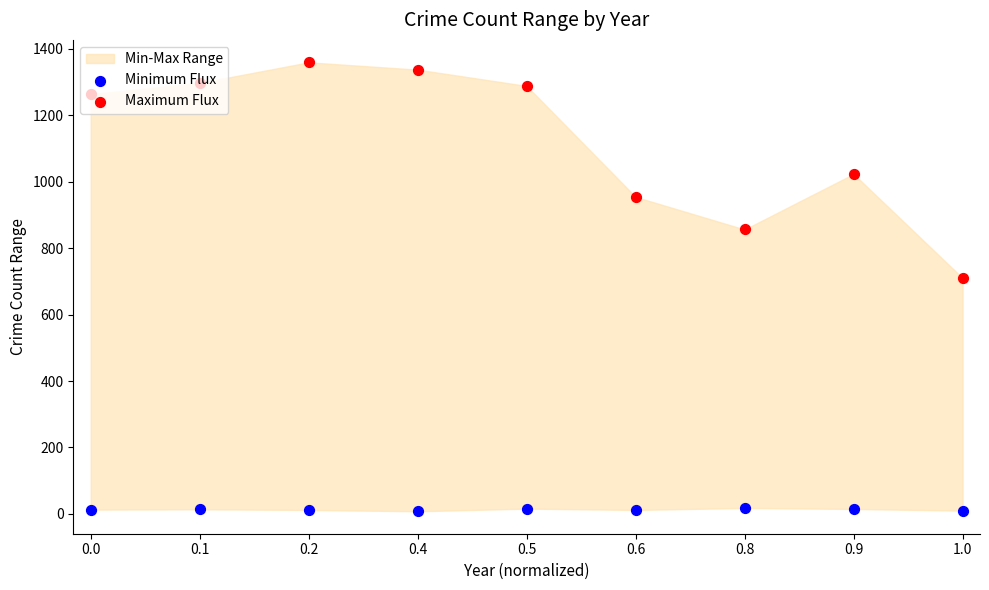

At how many categories does at least one series exceed 584?

9